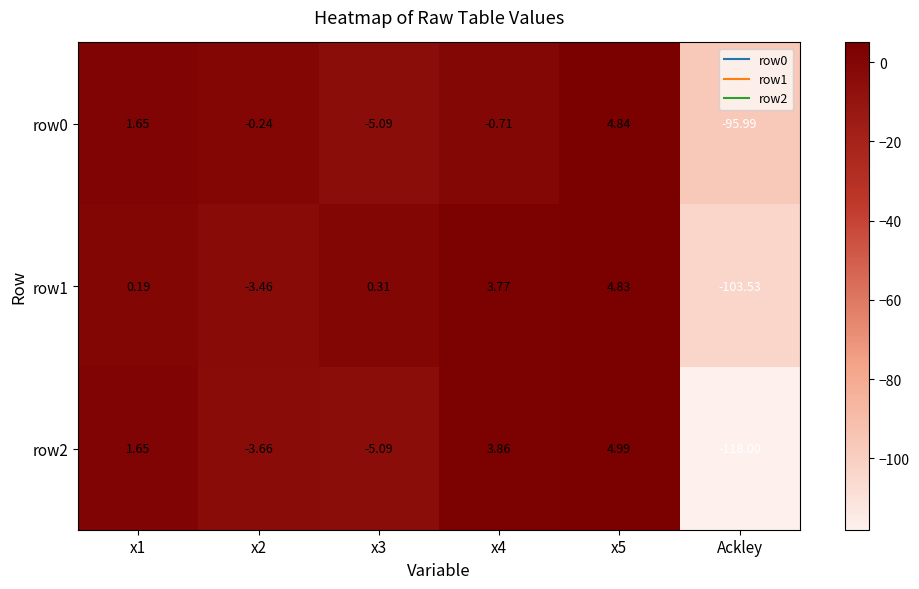

How many values in the row2 series are below 1?

3